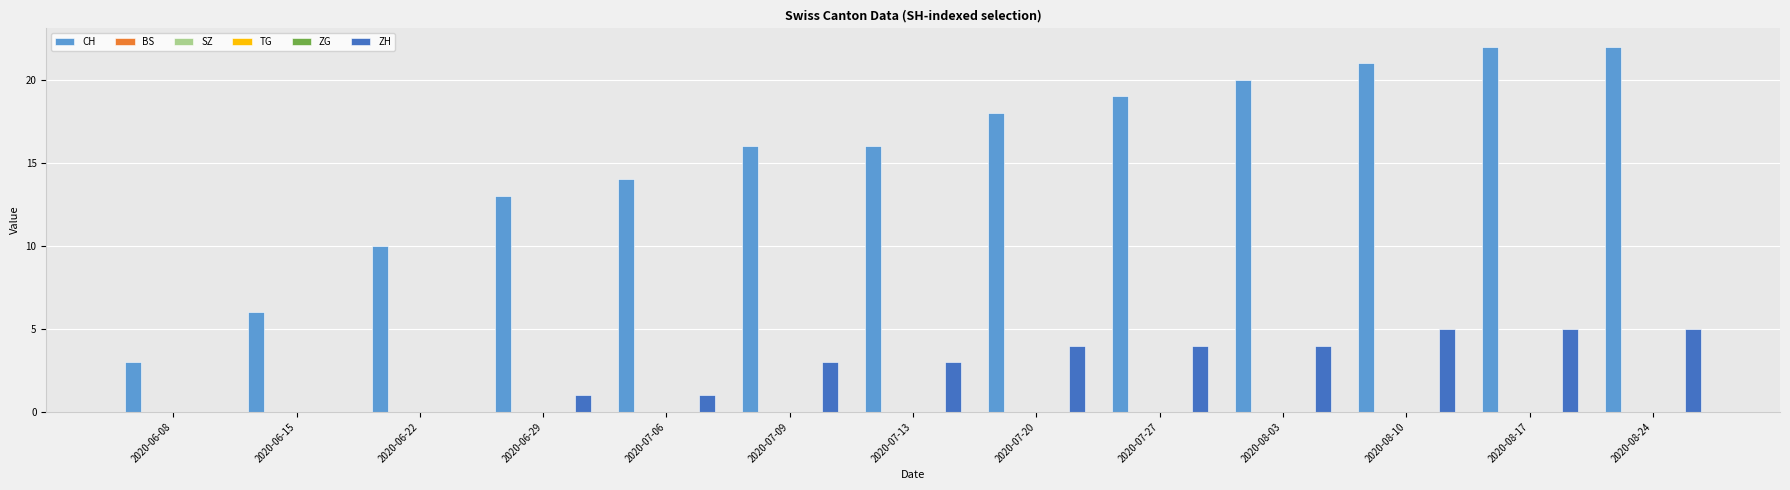

Which series changed the most between 2020-07-27 and 2020-08-10?

CH